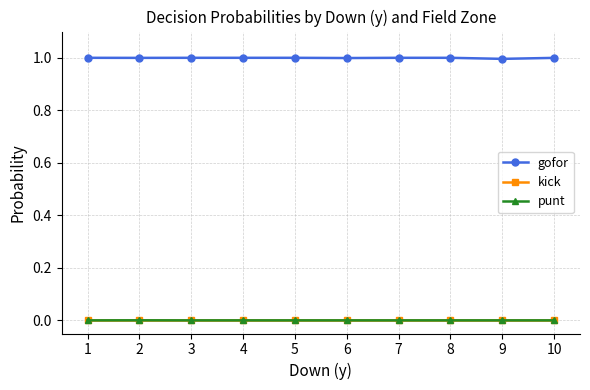

What is the total value across all series at 7?

1.0